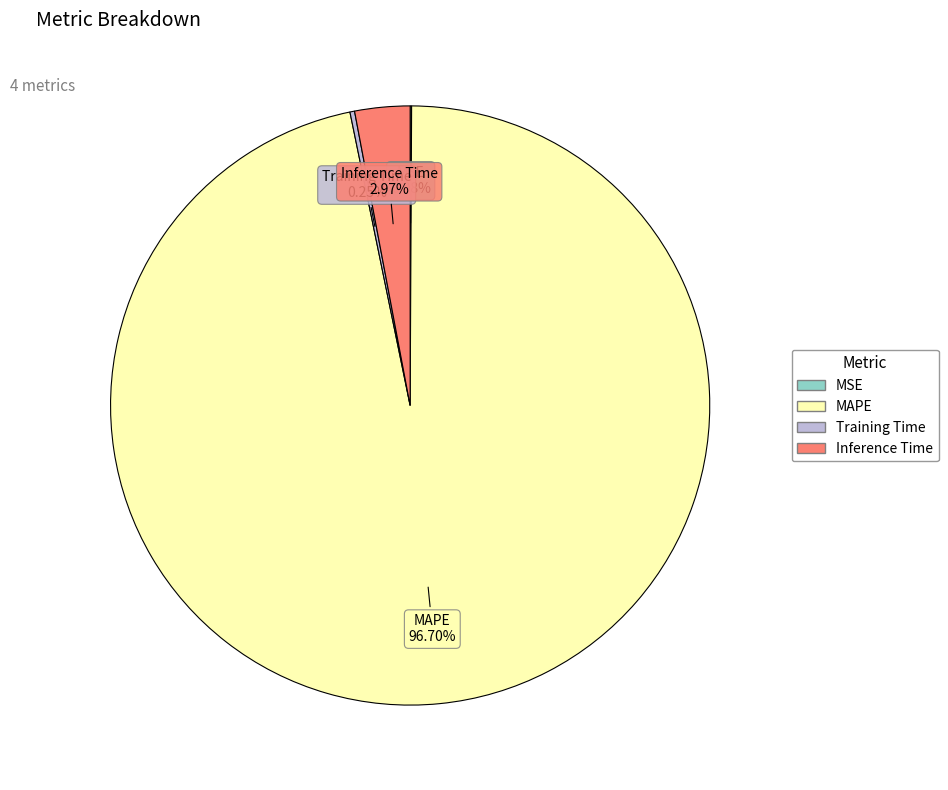

Which slice represents more than half of the pie?

MAPE